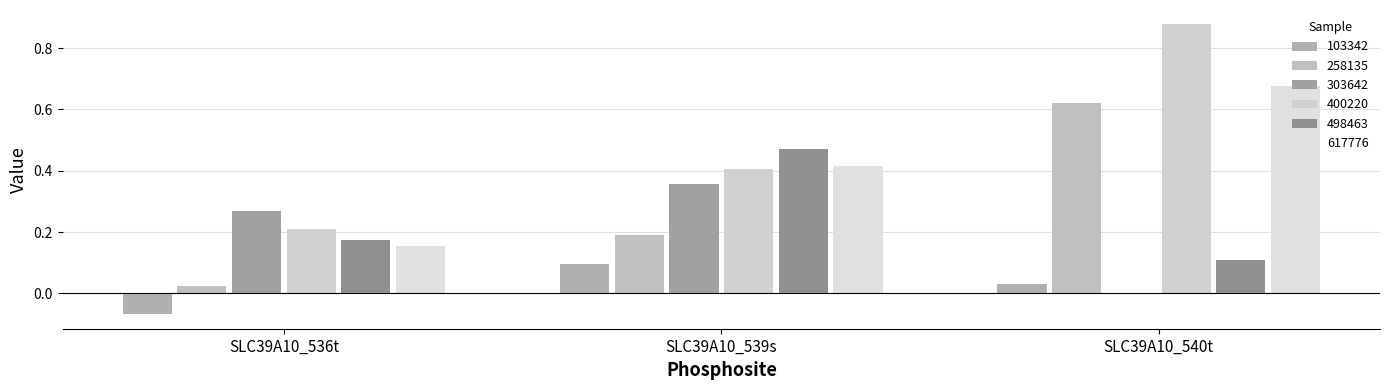

How many data points in 103342 are above 0?

2